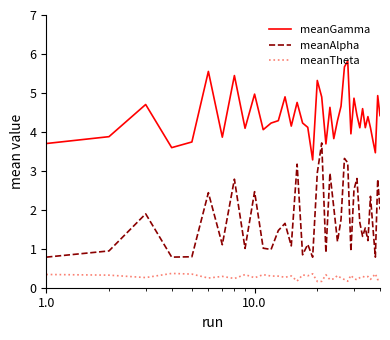

What is the maximum value shown in the chart?

5.8